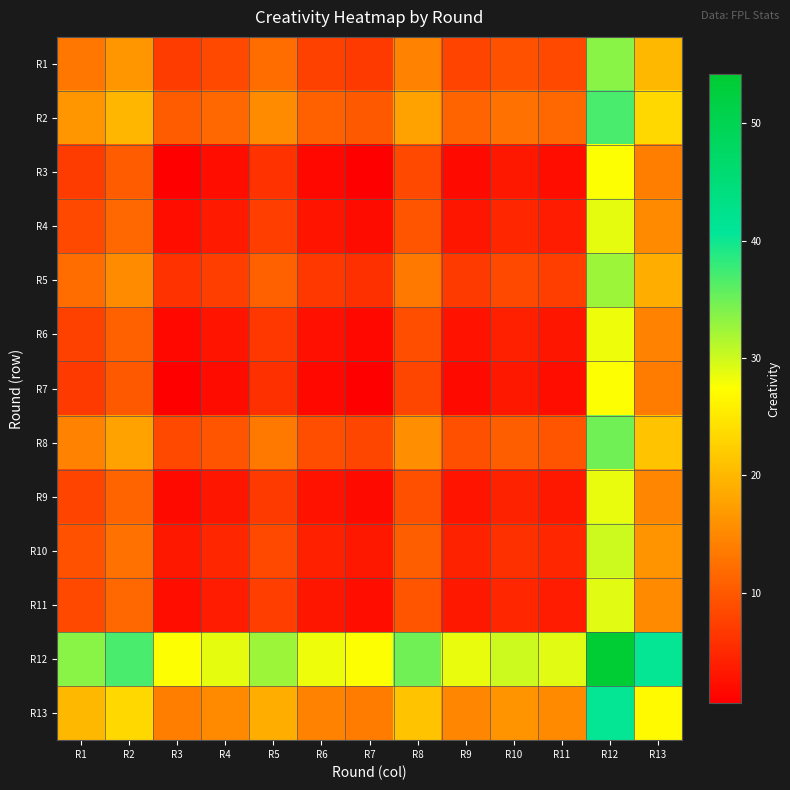

Reading left to right, what are all the values shown in this chart?

R1: R1=13.0	R2=16.4	R3=6.9	R4=8.2	R5=11.9	R6=7.7	R7=6.8	R8=14.2	R9=7.8	R10=9.3	R11=8.3	R12=33.6	R13=19.9
R2: R1=16.4	R2=19.7	R3=10.2	R4=11.6	R5=15.3	R6=11.0	R7=10.2	R8=17.6	R9=11.2	R10=12.7	R11=11.7	R12=37.0	R13=23.3
R3: R1=6.9	R2=10.2	R3=0.8	R4=2.1	R5=5.9	R6=1.5	R7=0.7	R8=8.2	R9=1.8	R10=3.2	R11=2.2	R12=27.5	R13=13.8
R4: R1=8.2	R2=11.6	R3=2.1	R4=3.5	R5=7.2	R6=2.9	R7=2.0	R8=9.5	R9=3.1	R10=4.6	R11=3.5	R12=28.9	R13=15.2
R5: R1=11.9	R2=15.3	R3=5.9	R4=7.2	R5=10.9	R6=6.6	R7=5.8	R8=13.2	R9=6.8	R10=8.3	R11=7.2	R12=32.6	R13=18.9
R6: R1=7.7	R2=11.0	R3=1.5	R4=2.9	R5=6.6	R6=2.3	R7=1.4	R8=8.9	R9=2.5	R10=4.0	R11=3.0	R12=28.2	R13=14.6
R7: R1=6.8	R2=10.2	R3=0.7	R4=2.0	R5=5.8	R6=1.4	R7=0.6	R8=8.1	R9=1.7	R10=3.1	R11=2.1	R12=27.4	R13=13.8
R8: R1=14.2	R2=17.6	R3=8.2	R4=9.5	R5=13.2	R6=8.9	R7=8.1	R8=15.5	R9=9.1	R10=10.6	R11=9.6	R12=34.9	R13=21.2
R9: R1=7.8	R2=11.2	R3=1.8	R4=3.1	R5=6.8	R6=2.5	R7=1.7	R8=9.1	R9=2.7	R10=4.2	R11=3.2	R12=28.5	R13=14.8
R10: R1=9.3	R2=12.7	R3=3.2	R4=4.6	R5=8.3	R6=4.0	R7=3.1	R8=10.6	R9=4.2	R10=5.7	R11=4.7	R12=30.0	R13=16.3
R11: R1=8.3	R2=11.7	R3=2.2	R4=3.5	R5=7.2	R6=3.0	R7=2.1	R8=9.6	R9=3.2	R10=4.7	R11=3.6	R12=28.9	R13=15.2
R12: R1=33.6	R2=37.0	R3=27.5	R4=28.9	R5=32.6	R6=28.2	R7=27.4	R8=34.9	R9=28.5	R10=30.0	R11=28.9	R12=54.2	R13=40.5
R13: R1=19.9	R2=23.3	R3=13.8	R4=15.2	R5=18.9	R6=14.6	R7=13.8	R8=21.2	R9=14.8	R10=16.3	R11=15.2	R12=40.5	R13=26.9